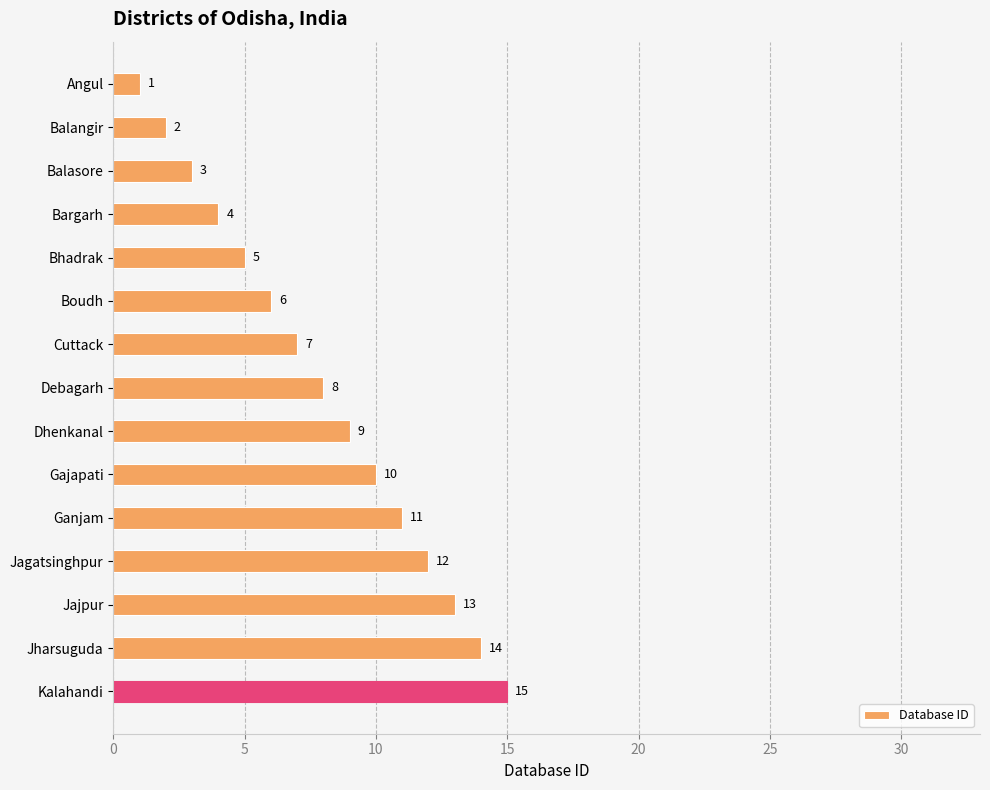

The value at Bargarh is 4. True or false?

True